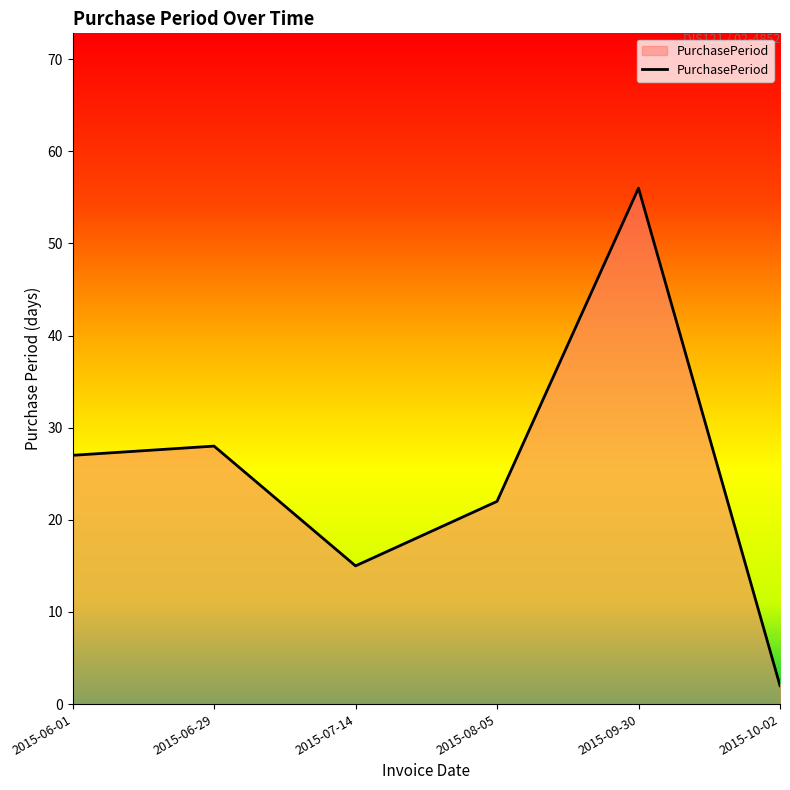

How many interior local valleys (lower than both neighbors) does the data have?

1